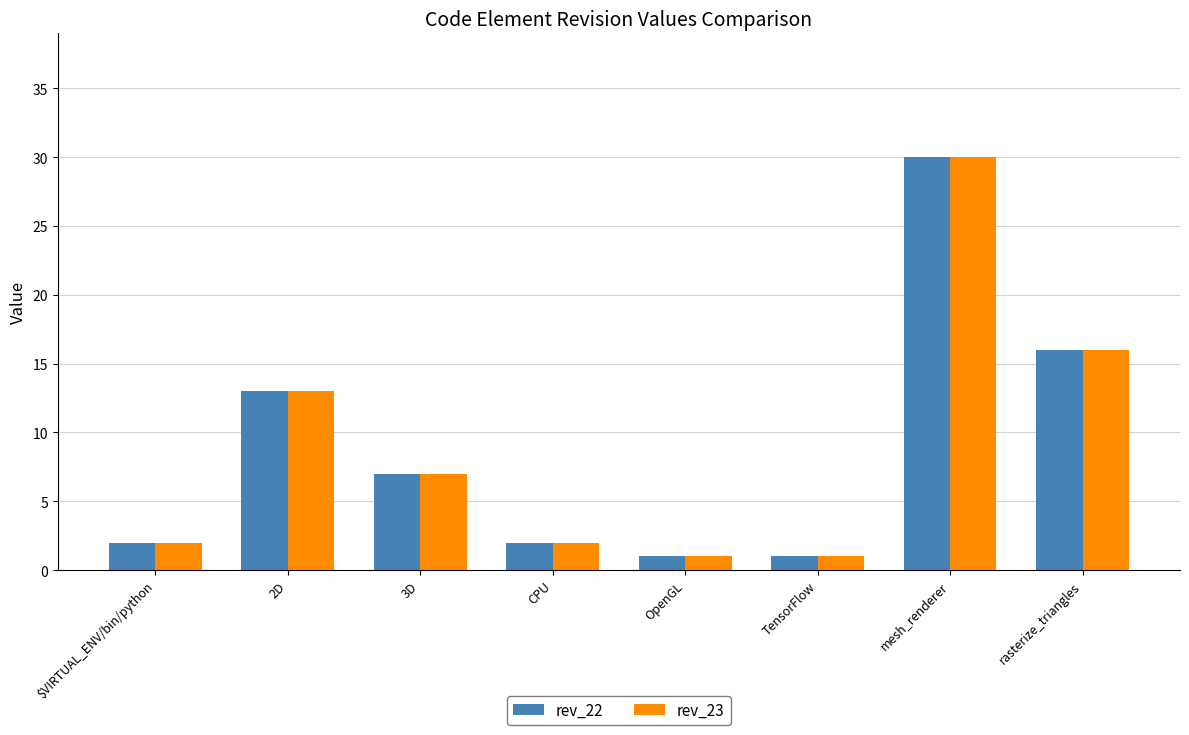

What is the maximum value shown in the chart?

30